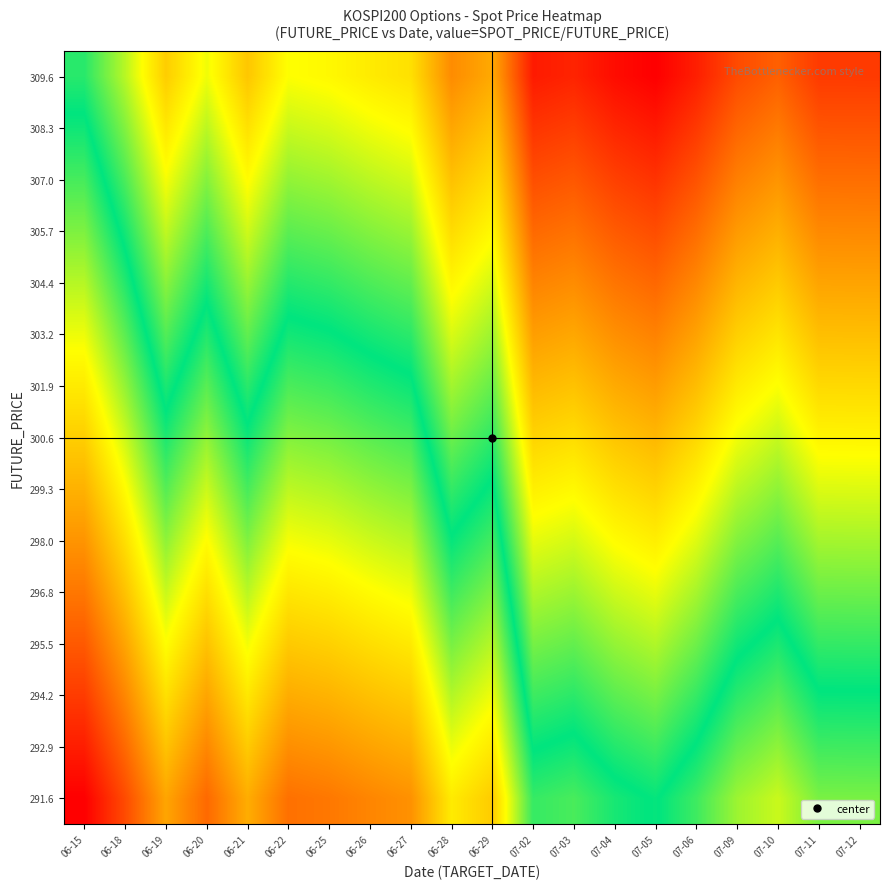

Count the number of categories in the chart.

20